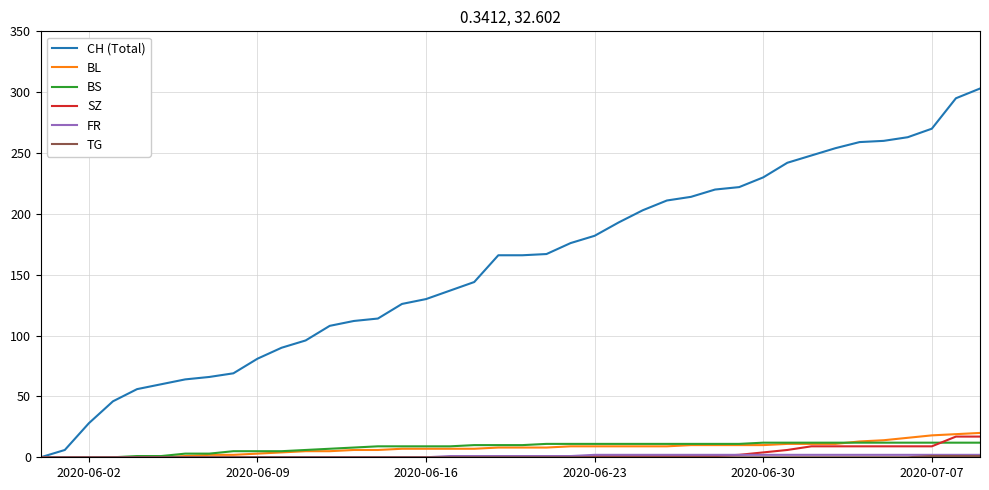

Which series has the widest spread of values?

CH (Total)